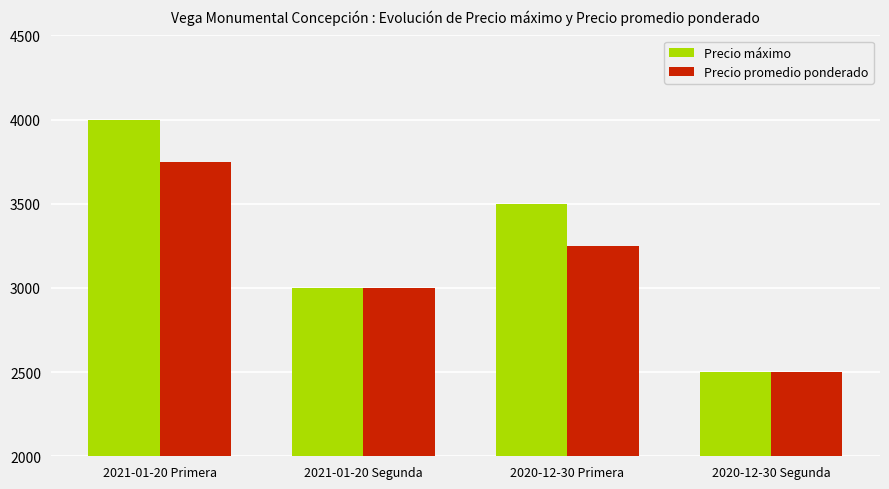

Where is Precio máximo nearest to the value 3250?

2021-01-20 Segunda